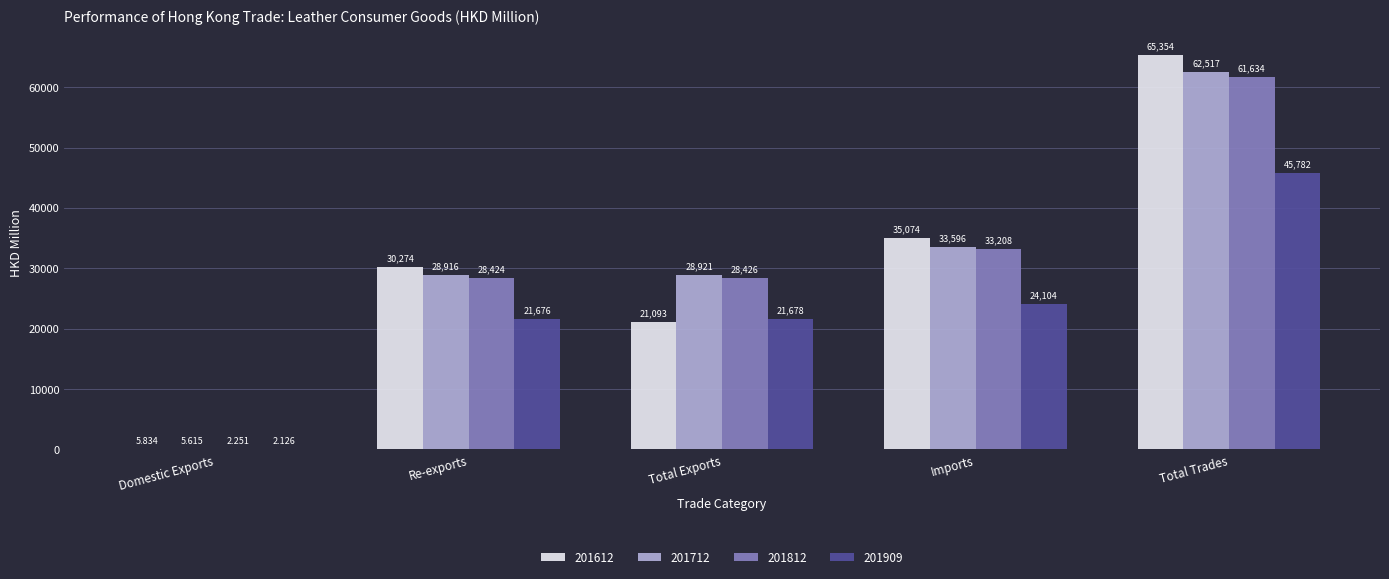

What is the total value across all series at Total Trades?

235286.9